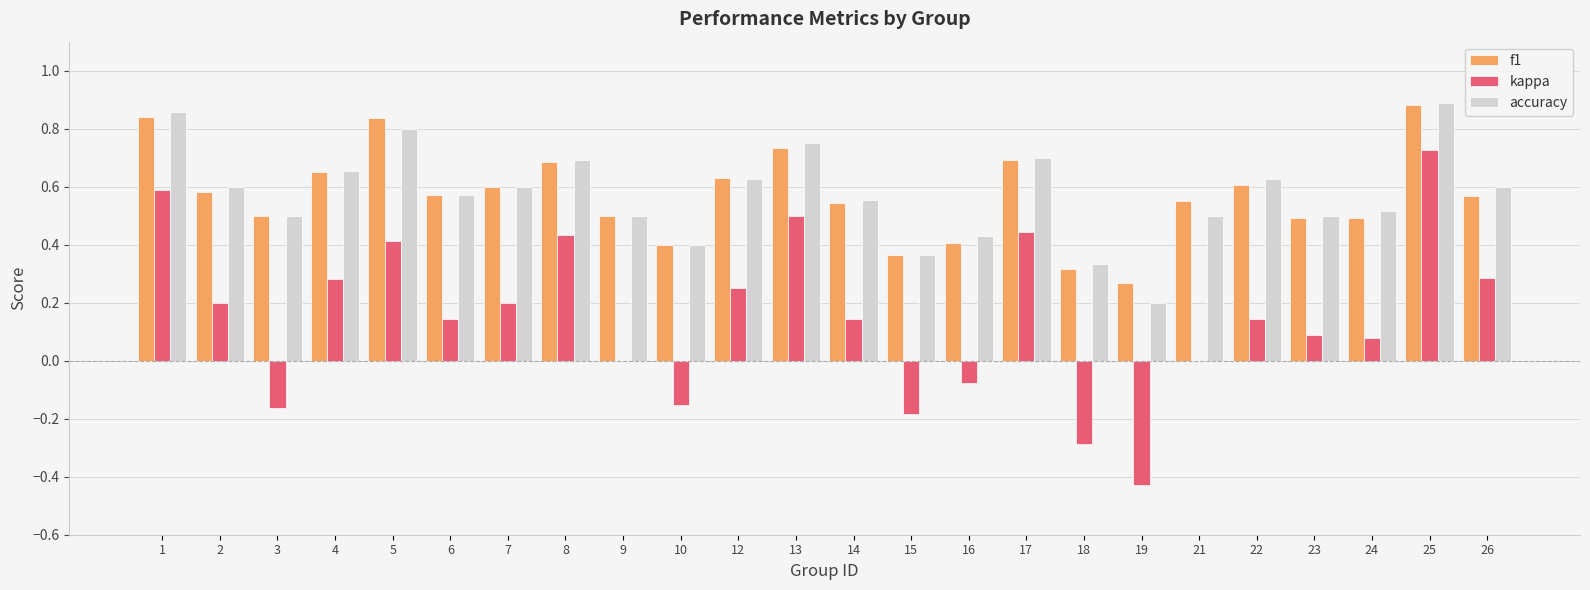

True or false: accuracy has a value of 0.3 at 18.

True